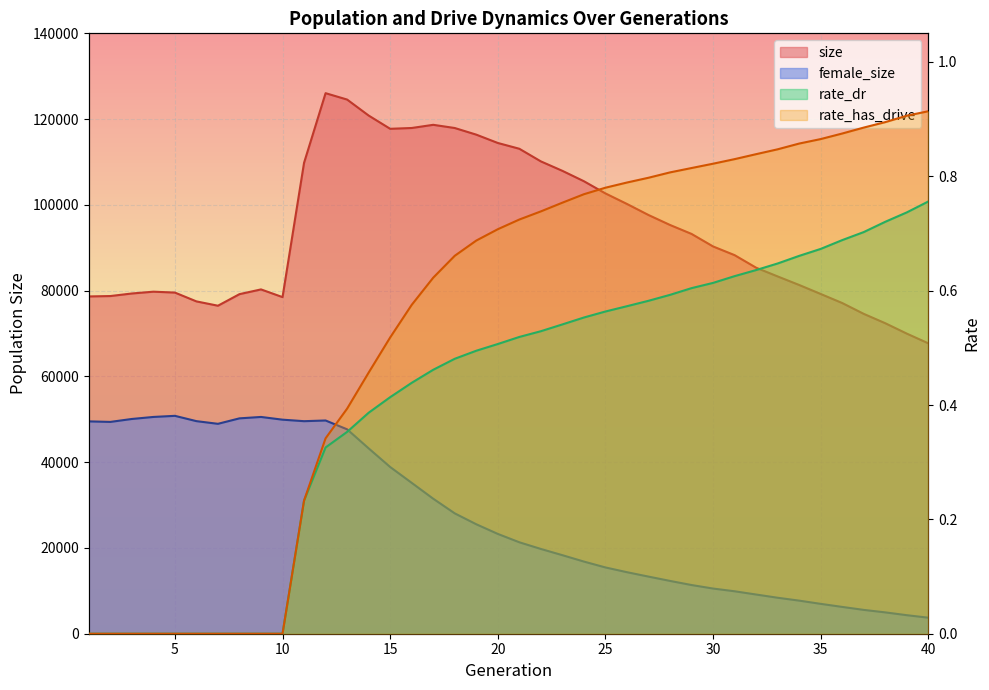

Read the size value at 16.

117926.0